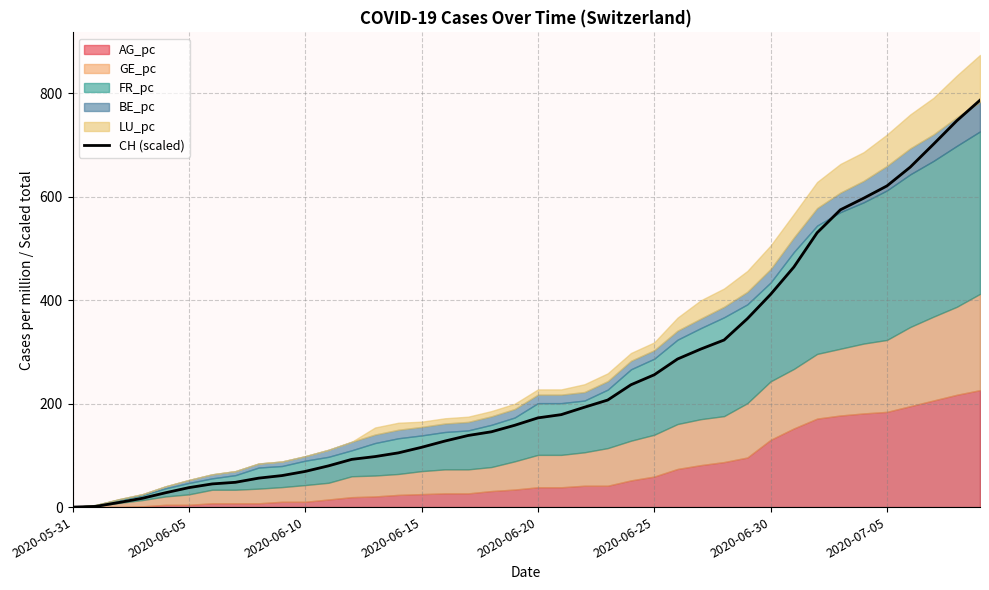

Between 16 and 13, which is larger?

16